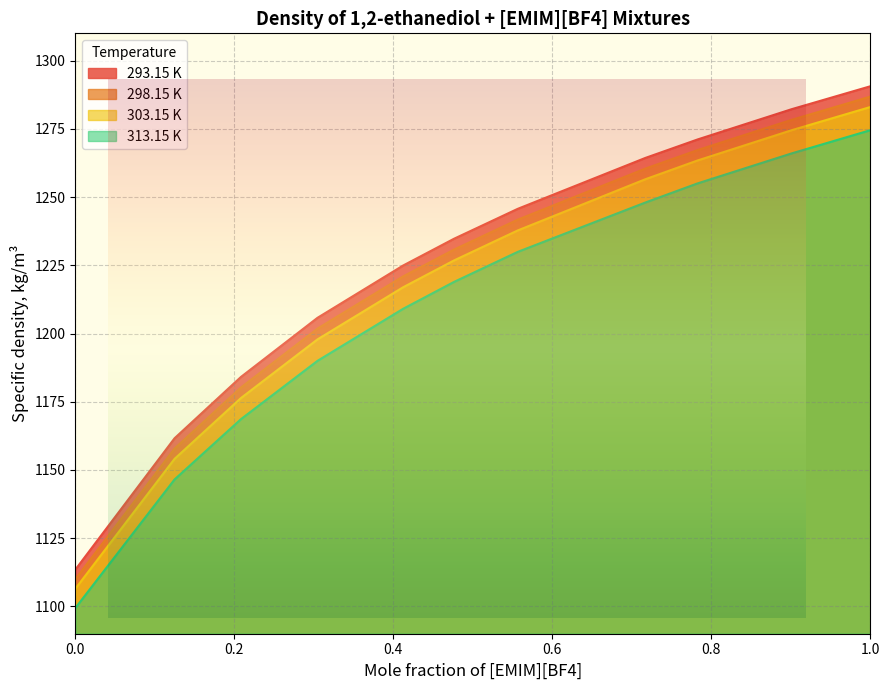

What is the label of the 5th point from the left?

0.4124